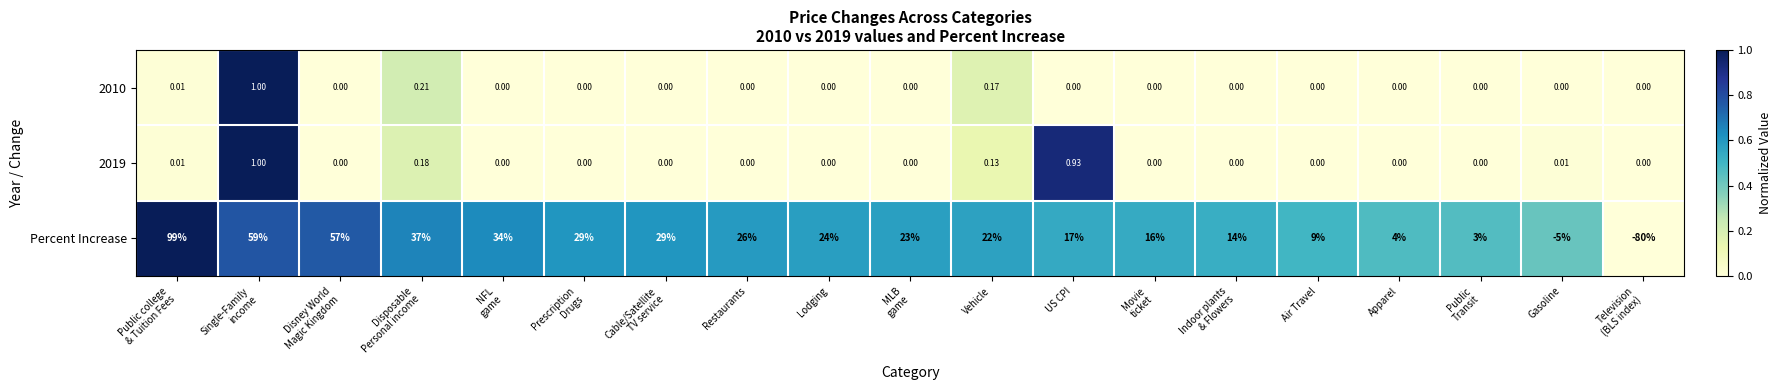

Which series has the widest spread of values?

Percent Increase